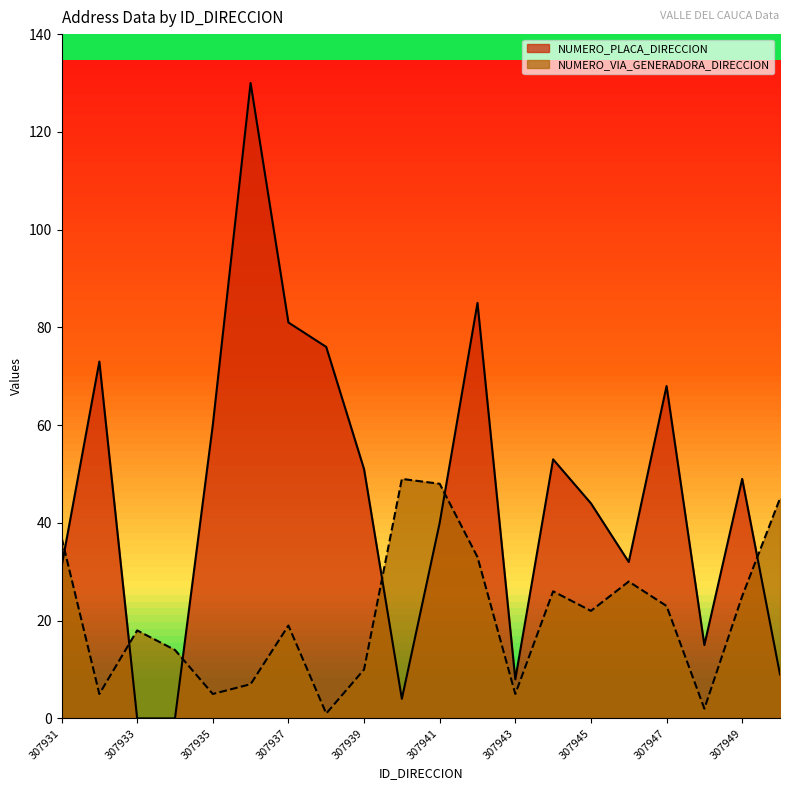

True or false: NUMERO_PLACA_DIRECCION and NUMERO_VIA_GENERADORA_DIRECCION cross at least once.

True